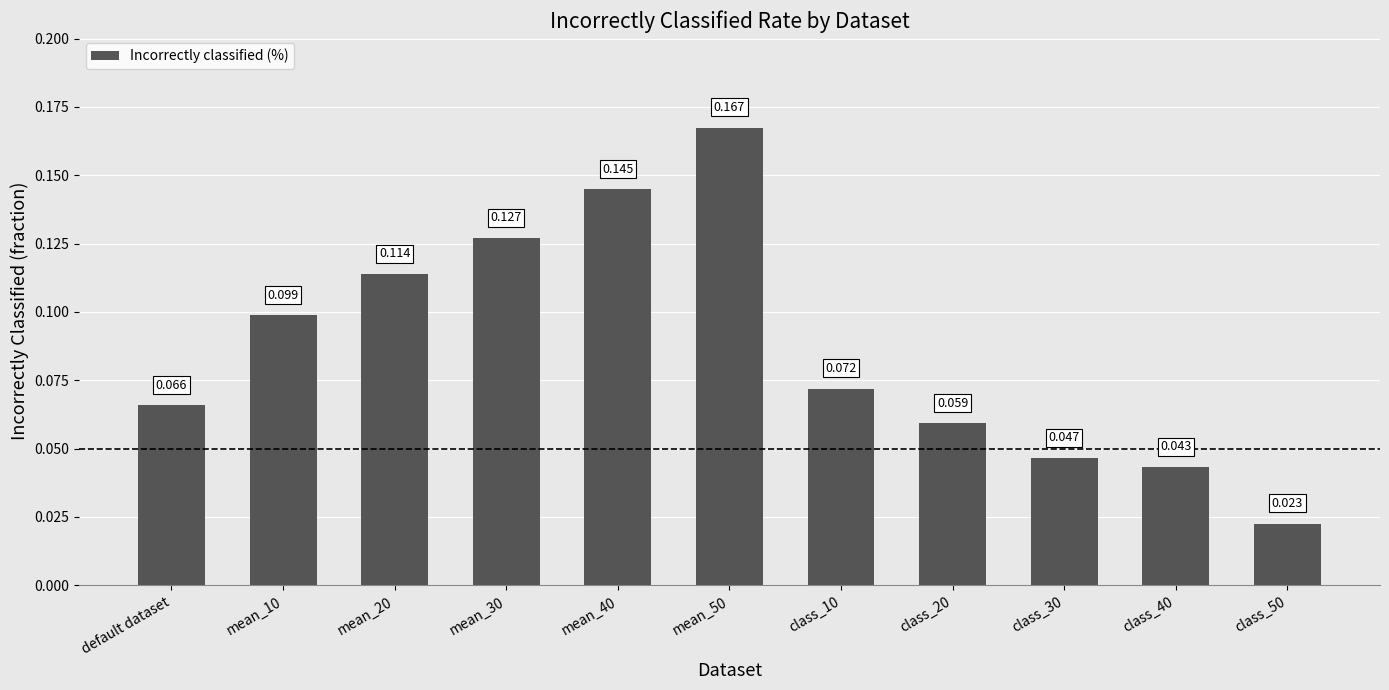

What is the label of the 1st bar from the left?

default dataset